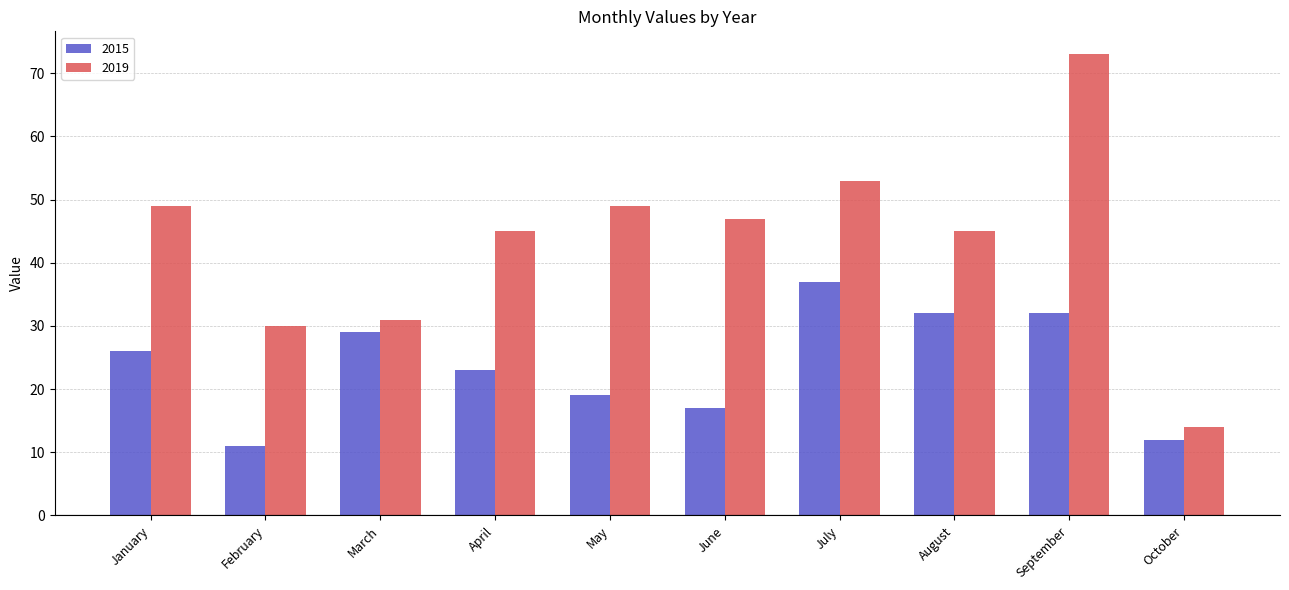

What is the sum of all 2019 values?

436